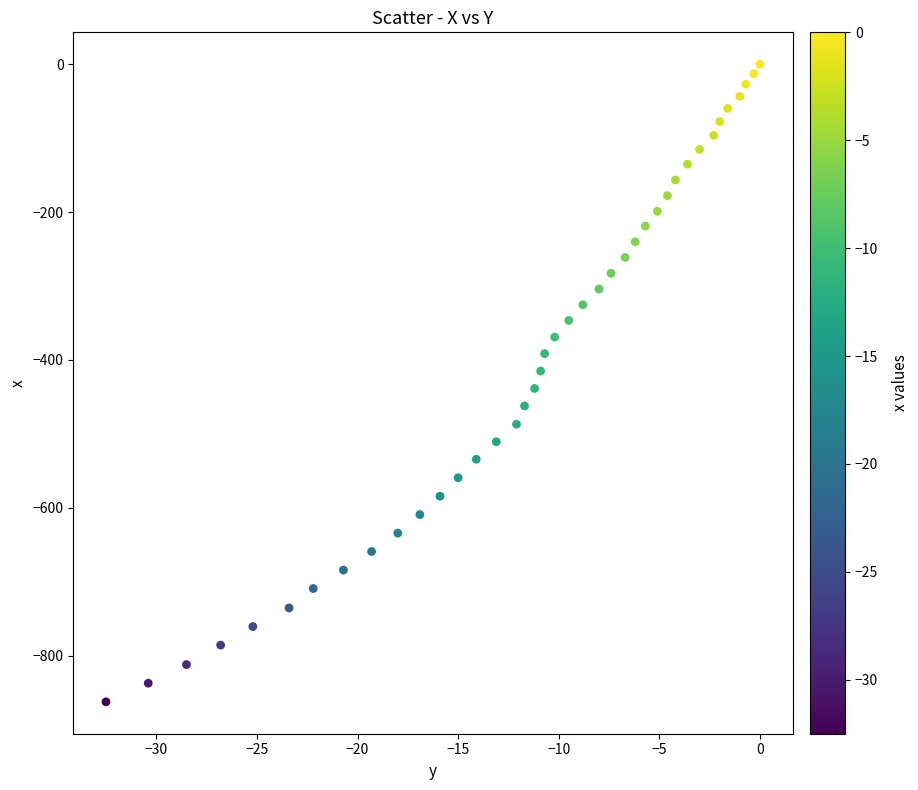

What is the range of Y values (max minus min)?

862.3